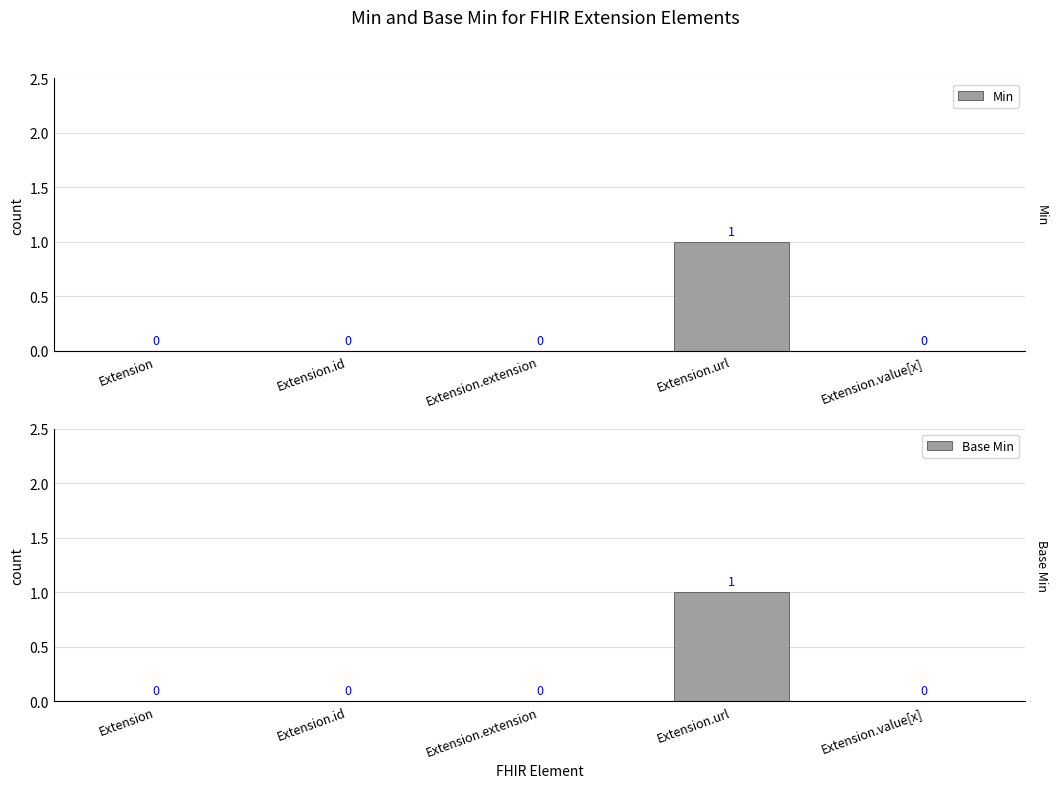

Reading left to right, transcribe all the data shown in this chart.

Min: 0	0	0	1	0
Base Min: 0	0	0	1	0